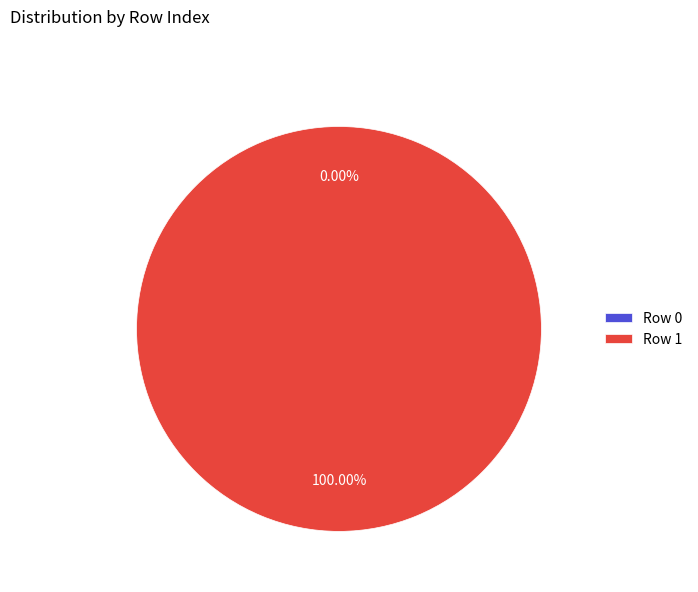

Which category has the biggest portion of the pie?

Row 1